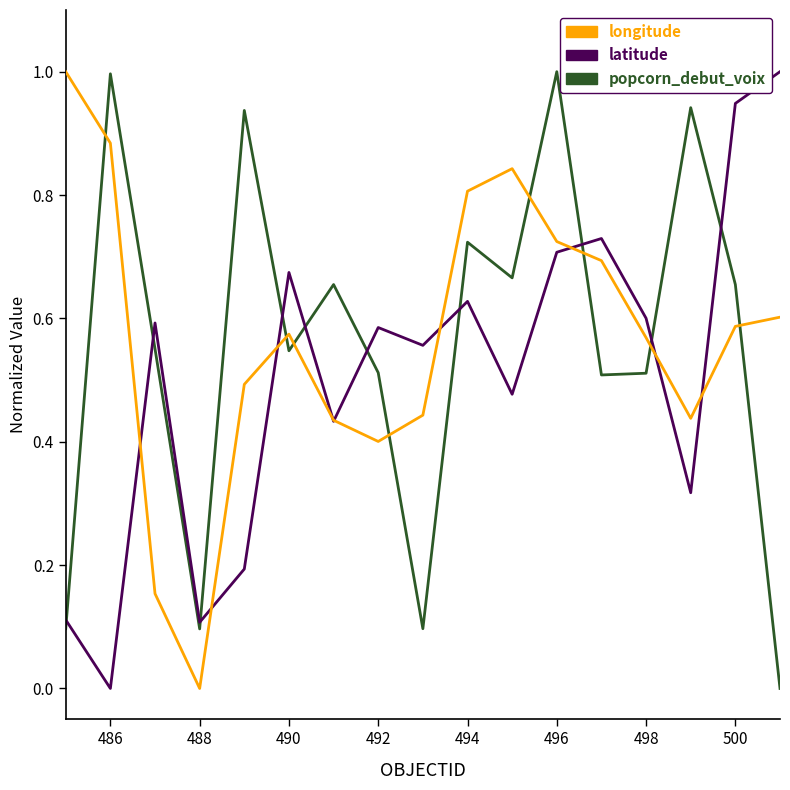

After their last crossing, which series has the higher values: longitude or popcorn_debut_voix?

longitude